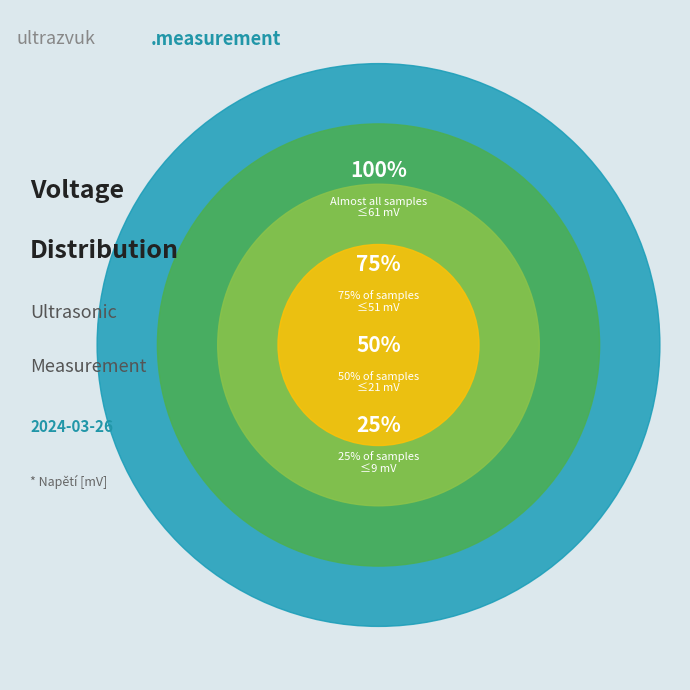

Is it true that 540 is 13% of the pie?

False